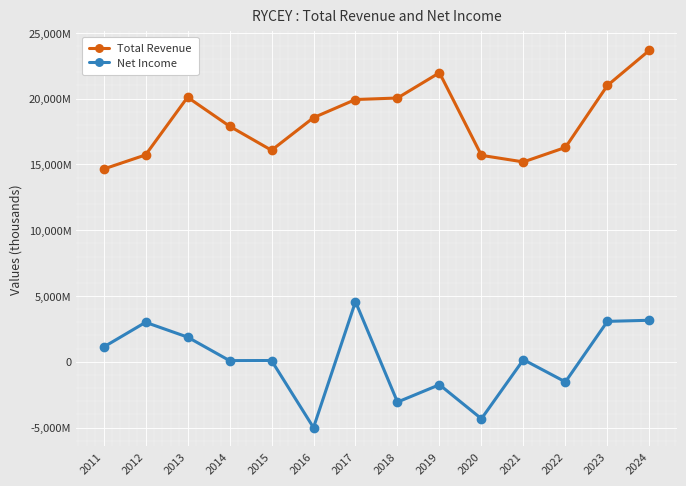

Is the value of Net Income at 2021 greater than the value of Total Revenue at 2011?

No